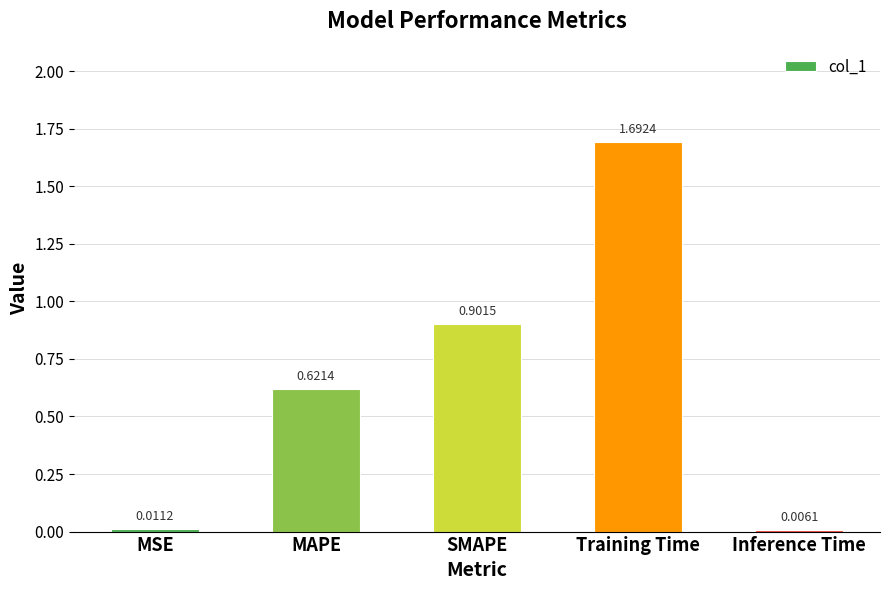

Which label corresponds to the largest value in the chart?

Training Time